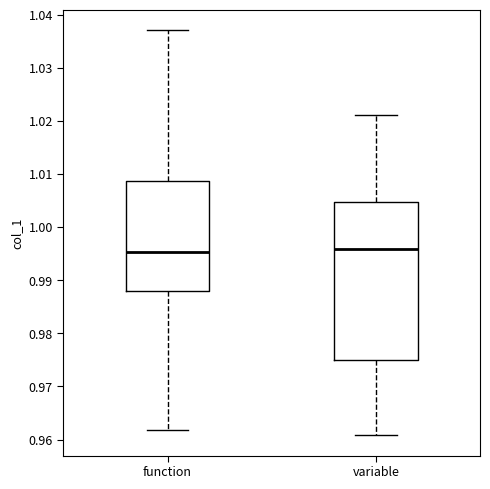

Reading left to right, transcribe this box plot: for each box, give where its median line is, the range the box spans, and where its two whiskers end, as read against the y-axis. The values are not printed on the chart, so give them approximately, as read against the axis.

function: median 0.995, box 0.988 to 1.009, whiskers 0.962 to 1.037
variable: median 0.996, box 0.975 to 1.005, whiskers 0.961 to 1.021